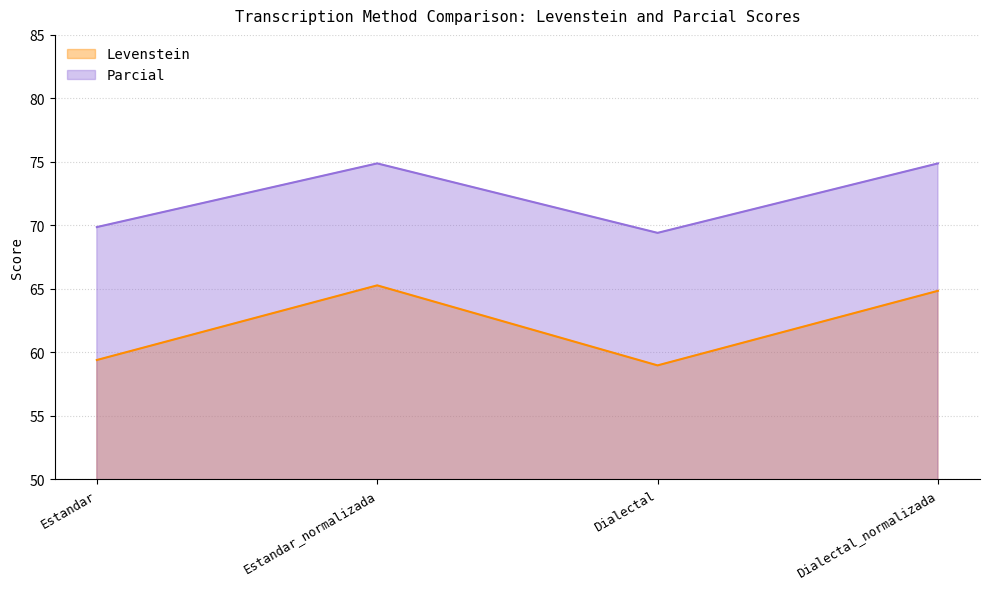

What is the difference between the Levenstein values at Dialectal and Dialectal_normalizada?

5.9